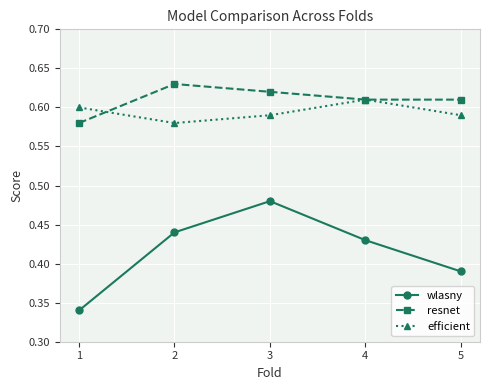

Count the efficient values in the range 0 to 1.

5